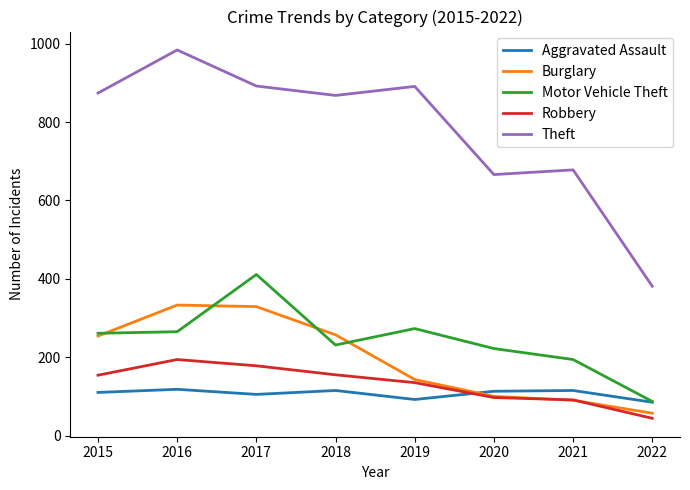

True or false: Robbery and Aggravated Assault intersect in this chart.

True